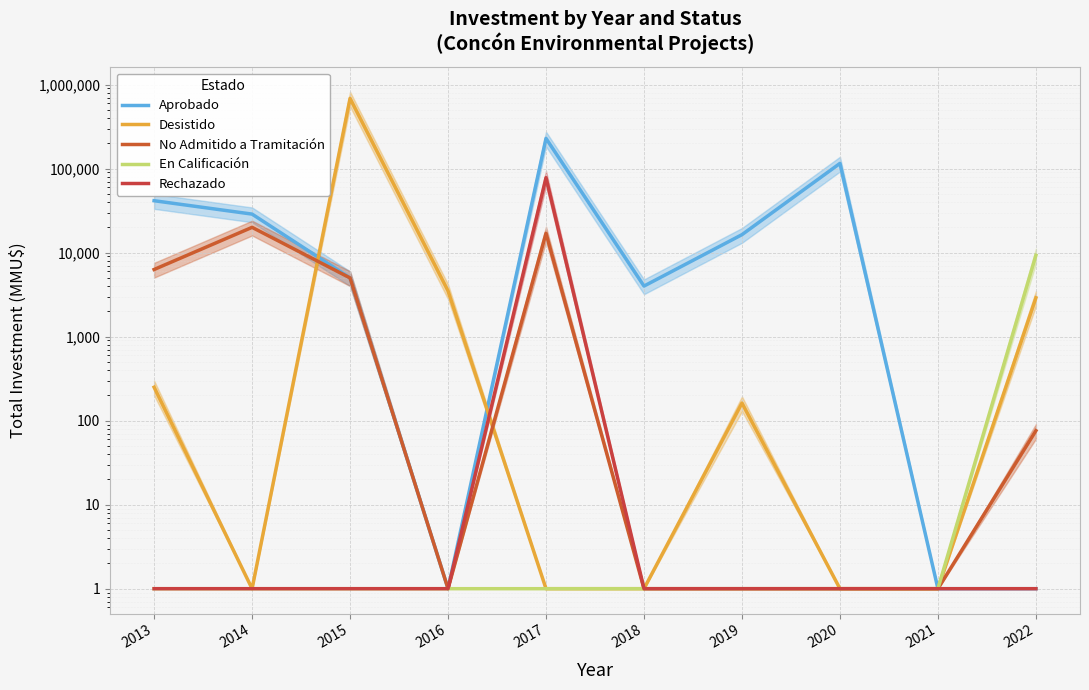

At which label does Aprobado reach its minimum?

2016